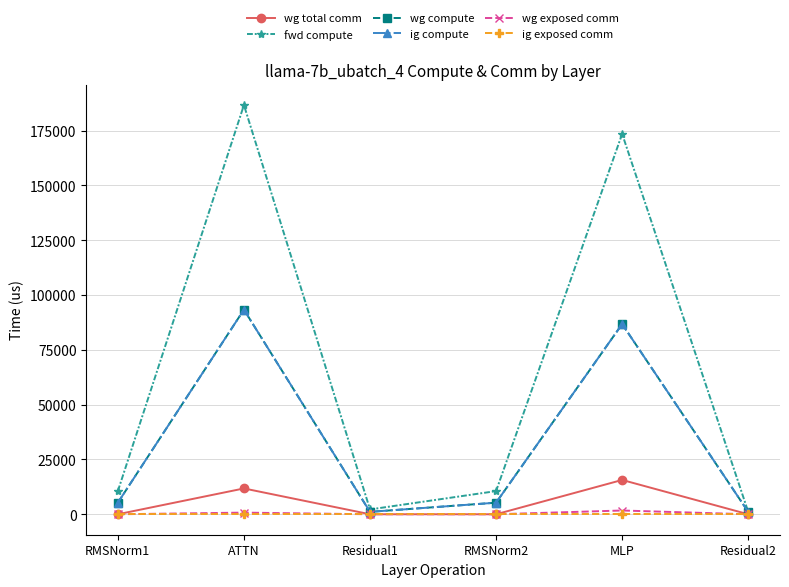

What is the difference between the second highest and minimum values in the ig compute series?

85655.6